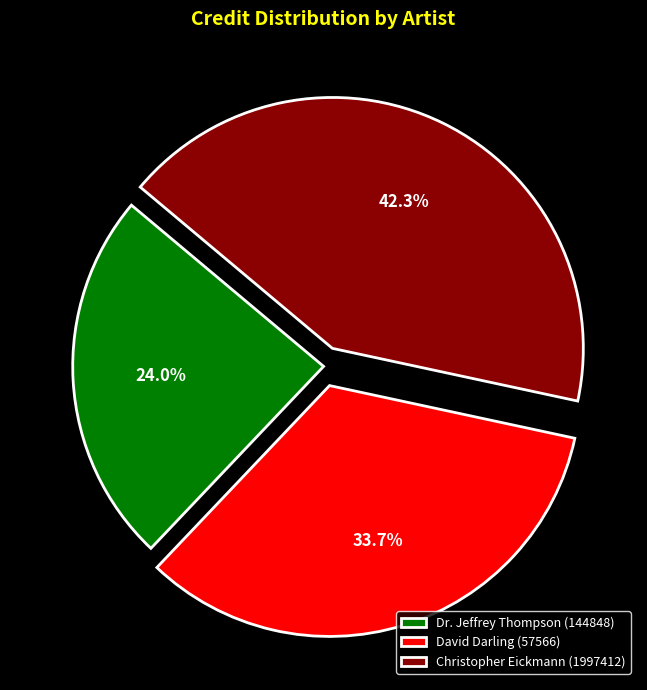

To the nearest percent, what percentage of the pie is David Darling (57566)?

34%